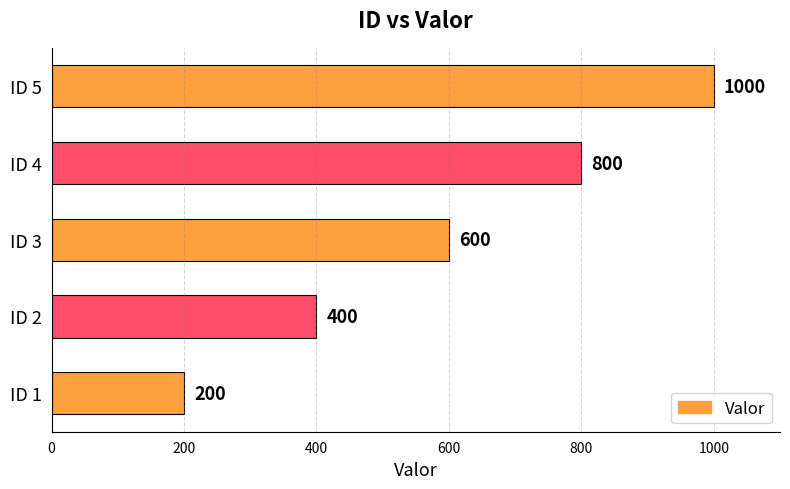

Reading bottom to top, extract all data points from this chart.

200	400	600	800	1000